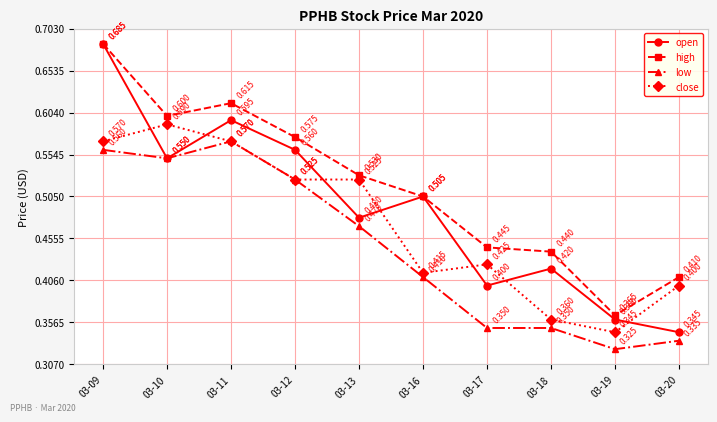

Between 03-10 and 03-16, which series saw the biggest shift?

close